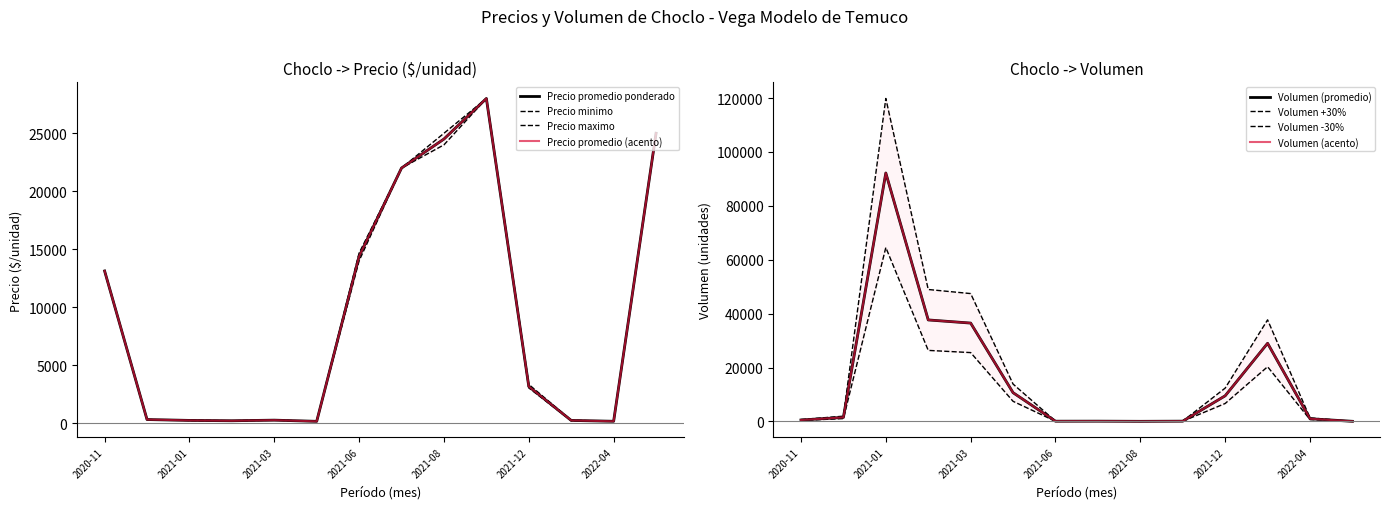

Which series has the largest total across all categories?

Volumen